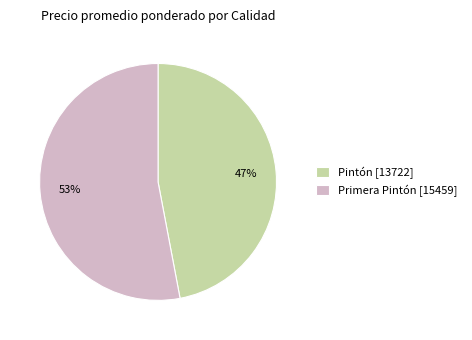

Between Pintón [13722] and Primera Pintón [15459], which is larger?

Primera Pintón [15459]